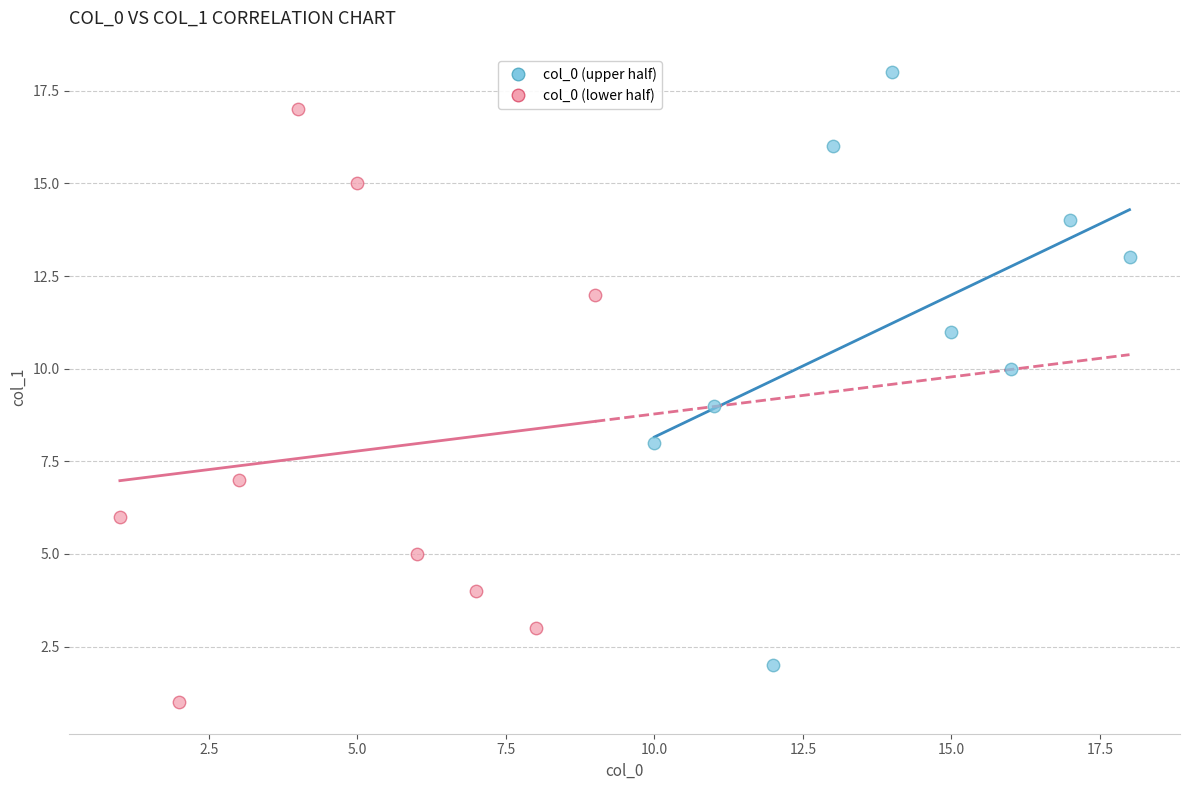

Which series reaches the minimum Y coordinate?

col_0 (lower half)